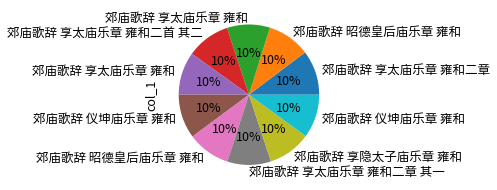

Does any single category account for the majority?

No